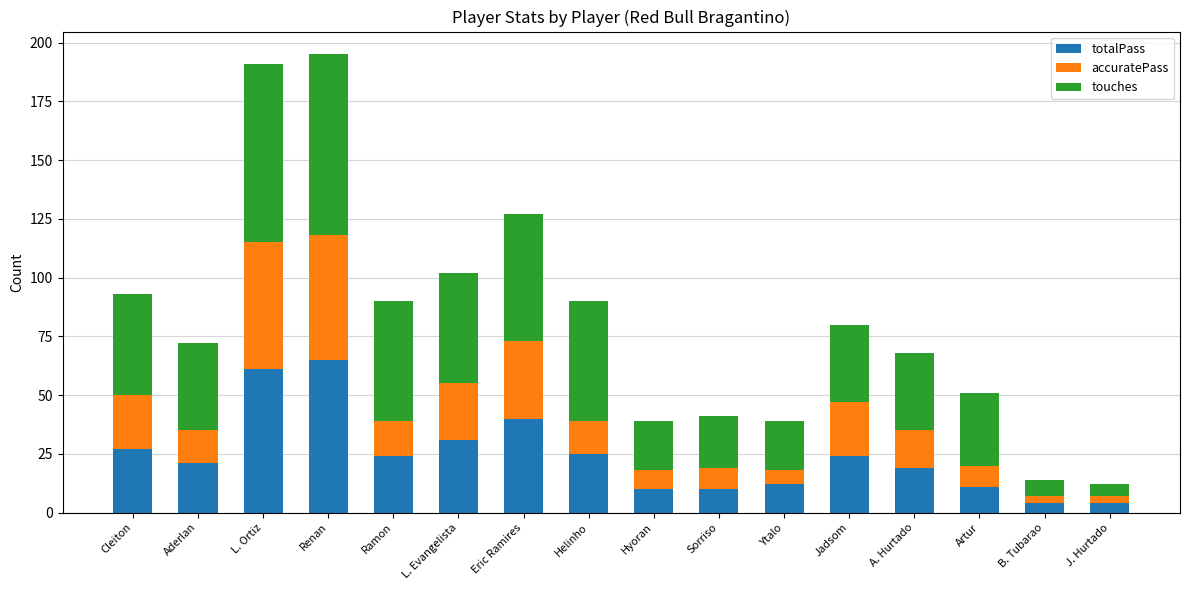

Is it true that totalPass equals 11 at Cleiton?

False